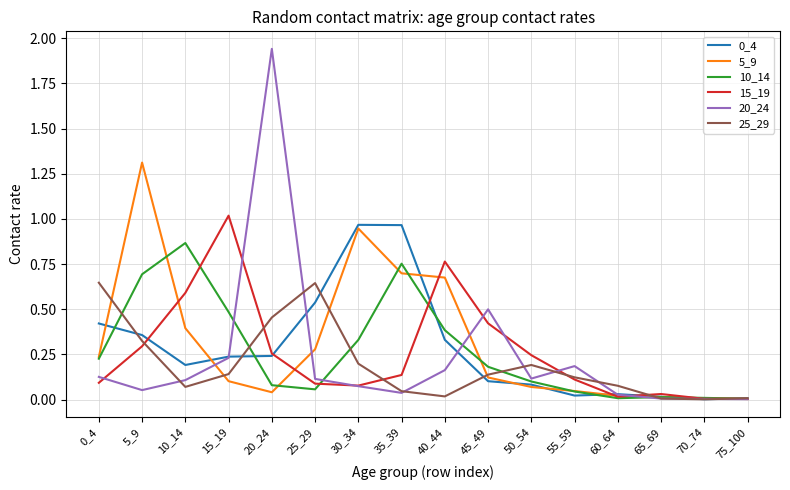

Is the value of 0_4 at 35_39 greater than the value of 20_24 at 10_14?

Yes